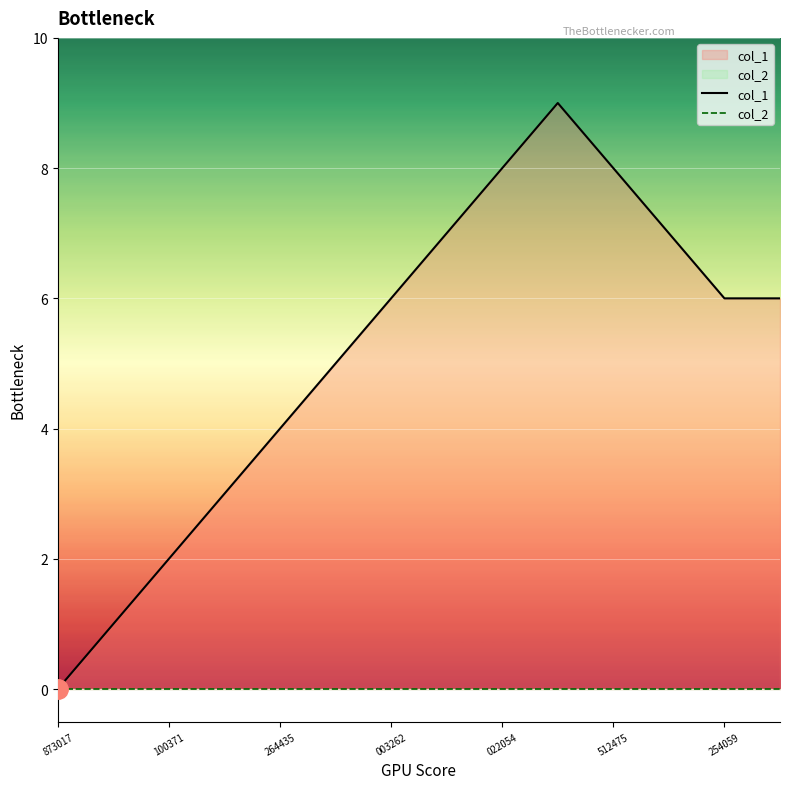

Count the col_1 values in the range 3 to 7.

8